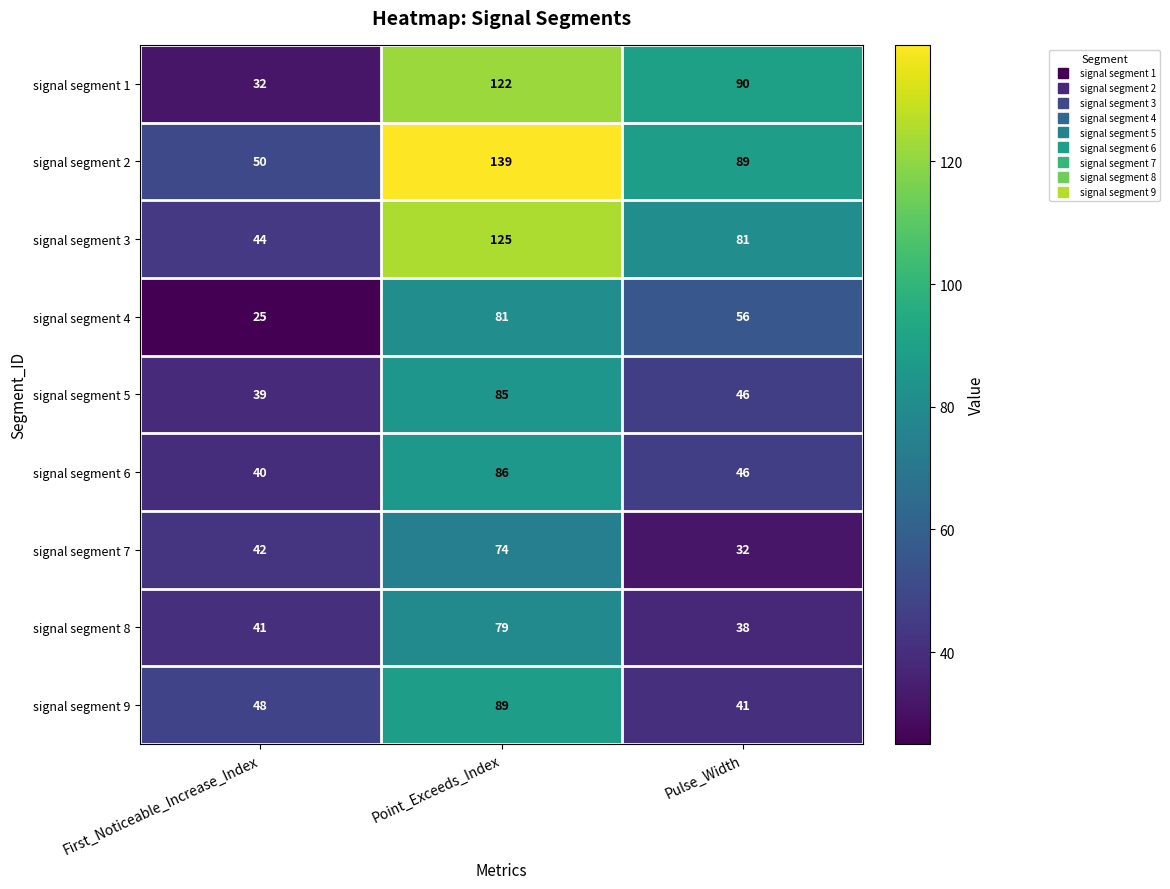

Count the number of categories in the chart.

3